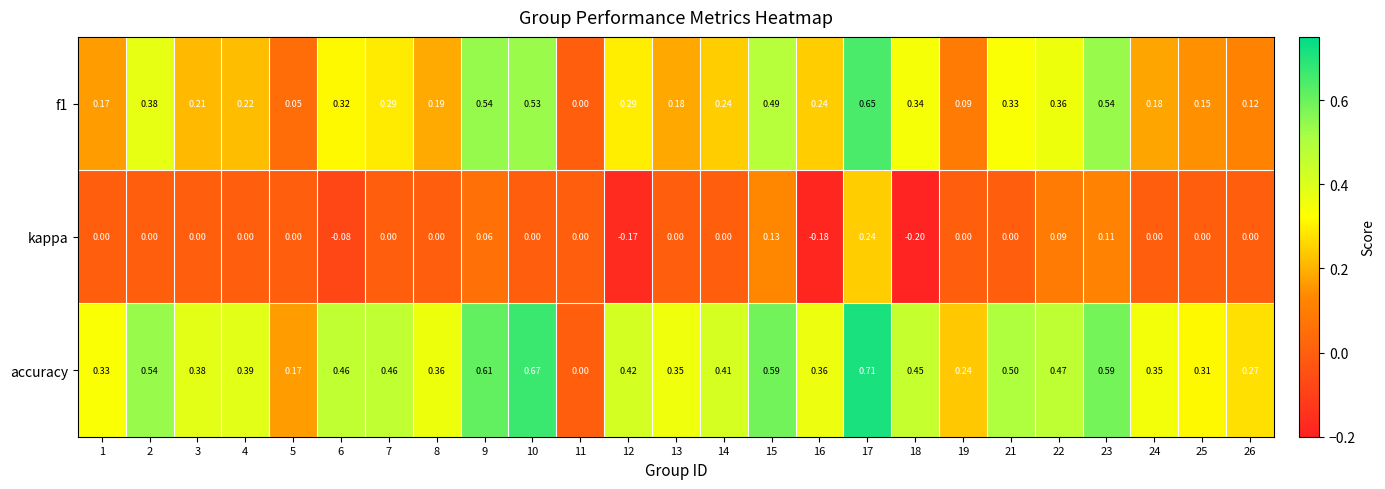

Which series changed the most between 5 and 14?

accuracy